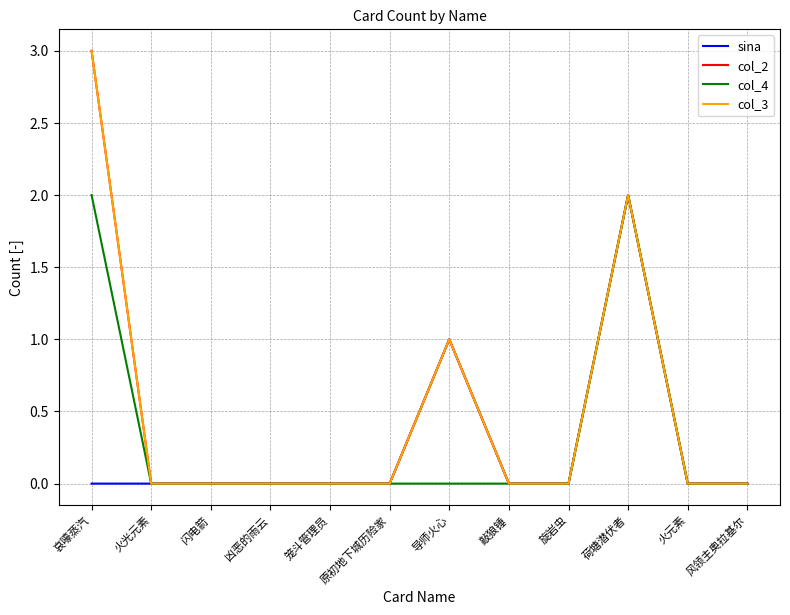

The col_3 series shows -1 at 风领主奥拉基尔. True or false?

False